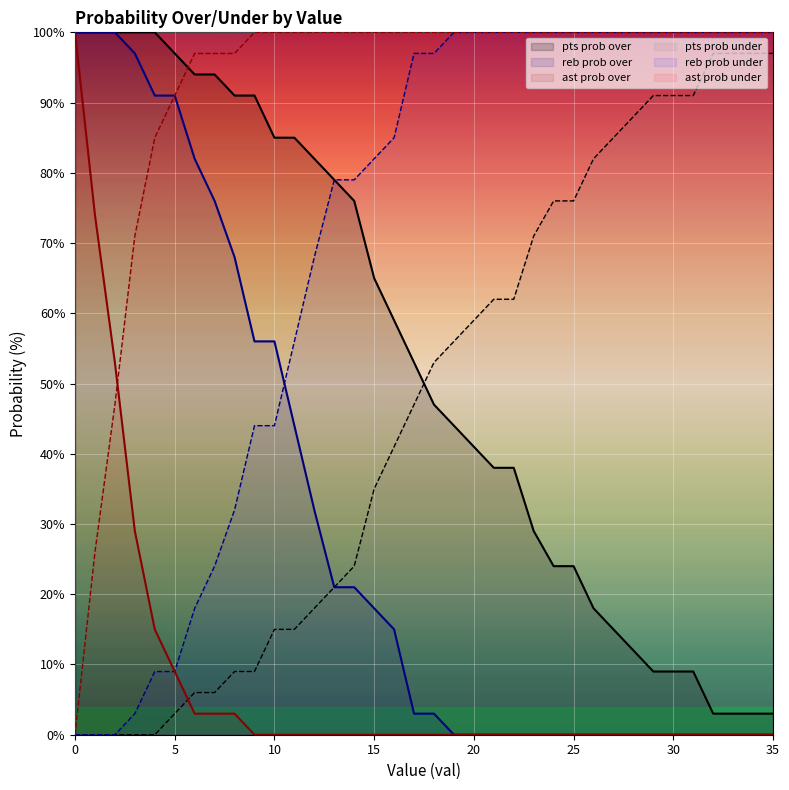

What value does the pts prob over series have at 4, to the nearest 10?

100